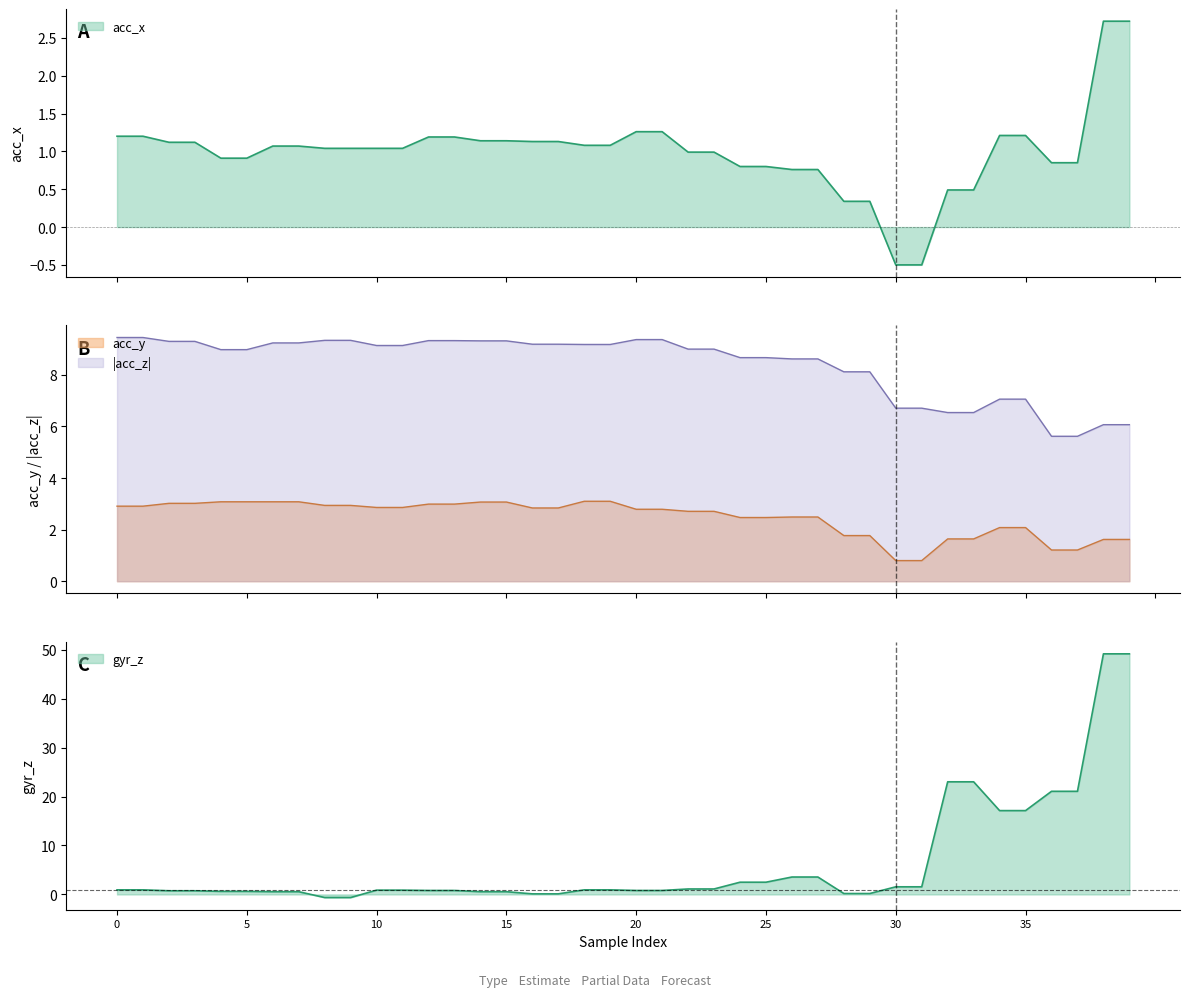

Which has a higher value, 1 or 29?

1